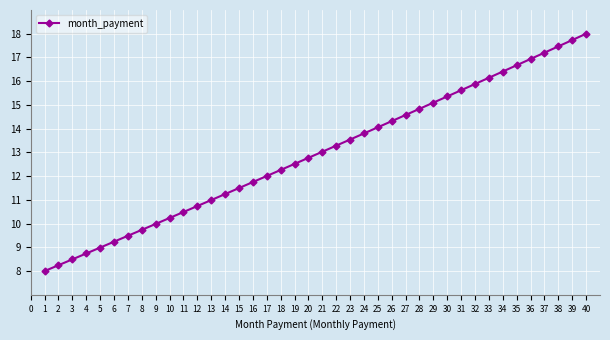

True or false: the data shows 14.3 at 26.

True